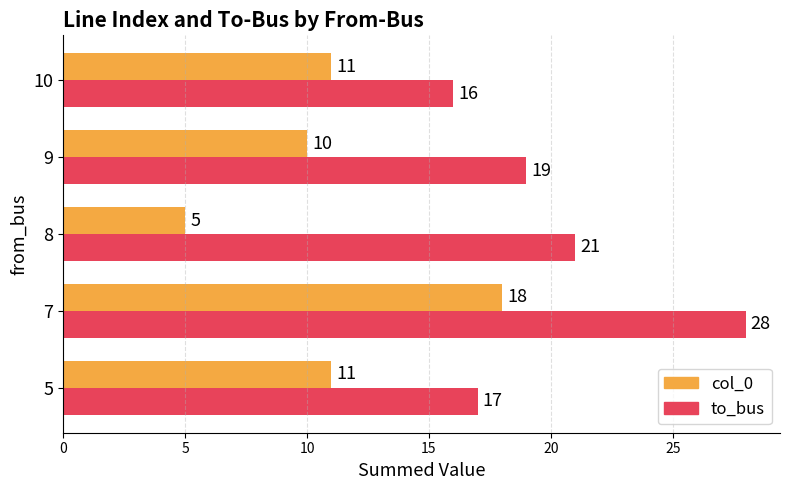

Which series has the largest range (max minus min)?

col_0